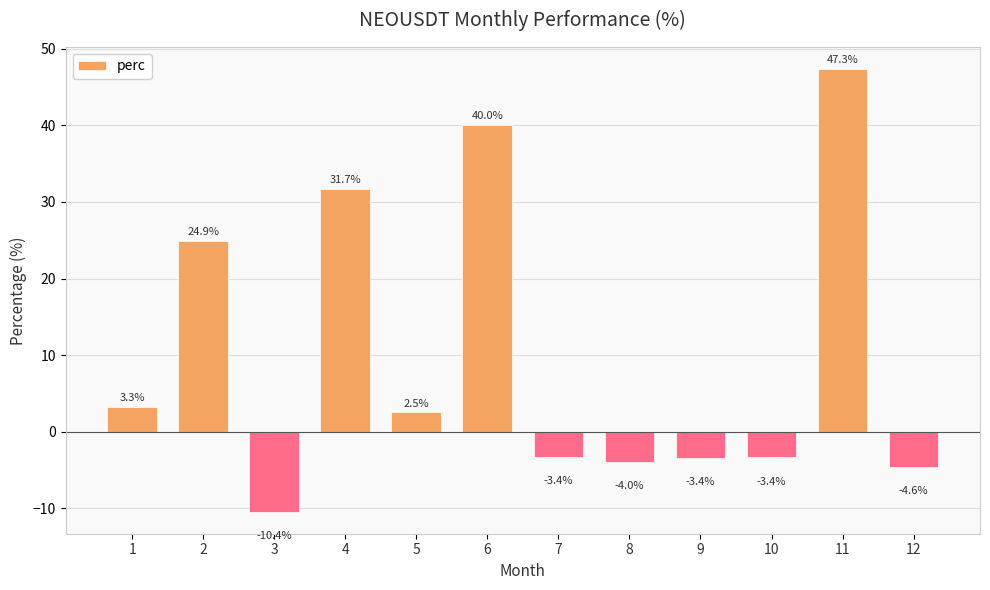

How many data points are above 2?

6